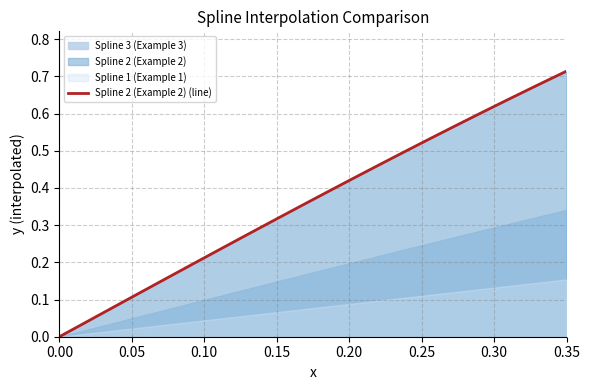

Is it true that Spline 2 (Example 2) (line) equals -0.3 at 0.00?

False